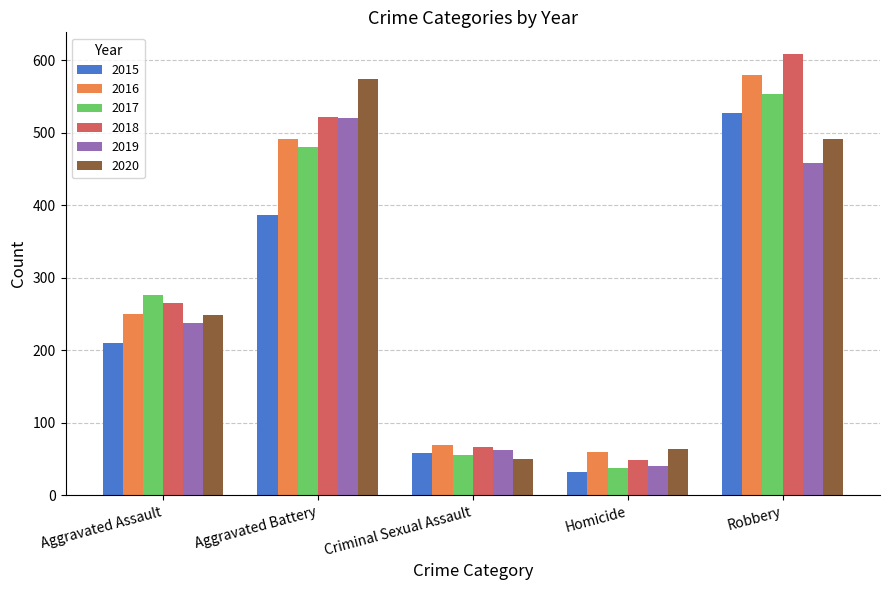

What is the sum of the 2015 values at Aggravated Battery and Homicide?

419